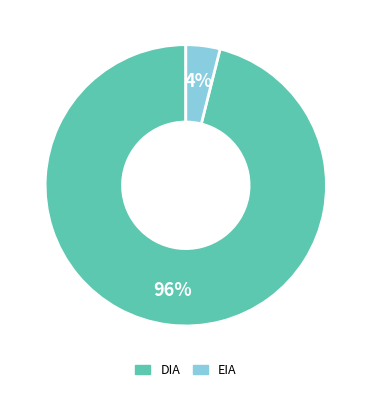

Between EIA and DIA, which is larger?

DIA